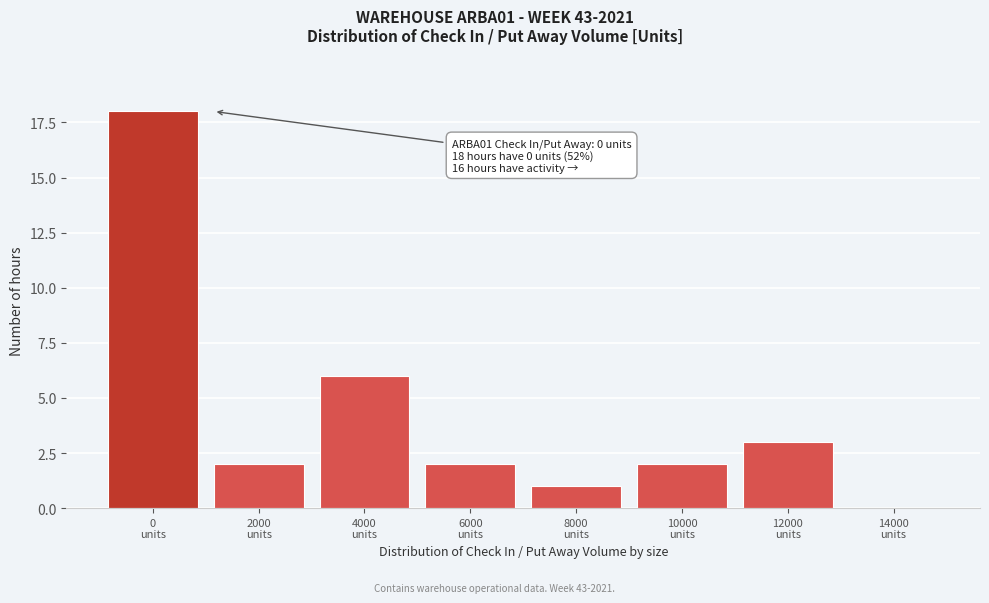

What is the maximum value shown in the chart?

18